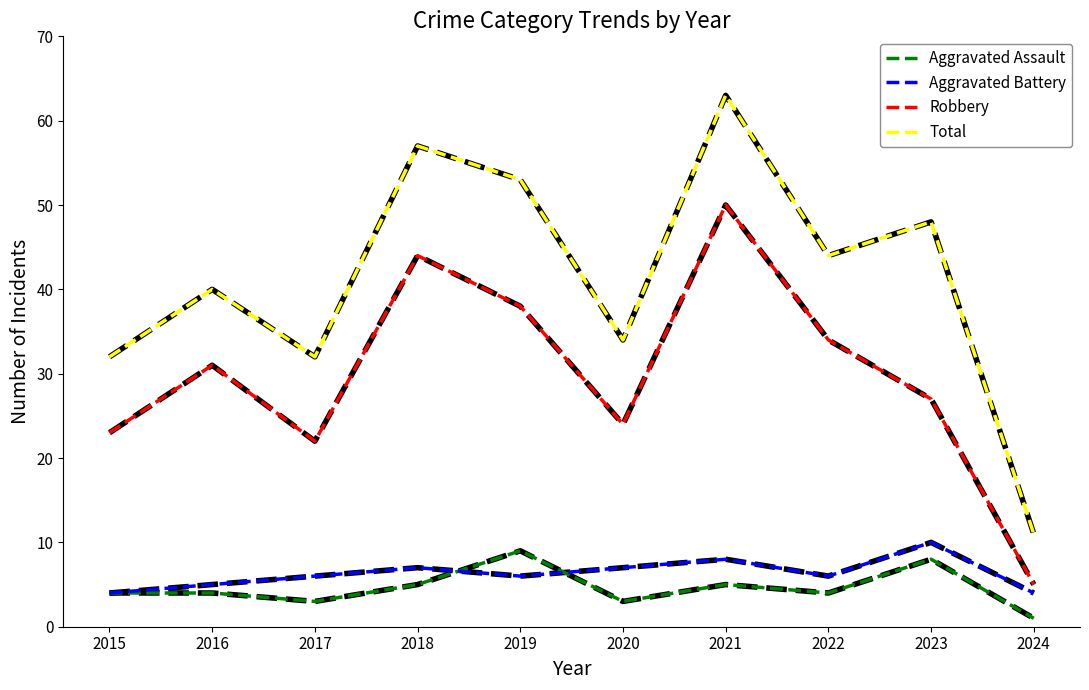

What is the difference between the highest and lowest values at 2017?

29